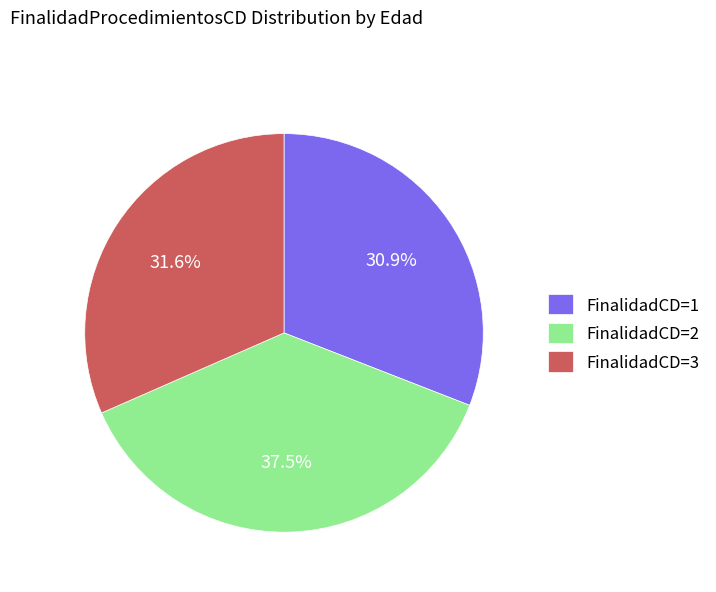

Rank the categories by value from highest to lowest.

FinalidadCD=2, FinalidadCD=3, FinalidadCD=1